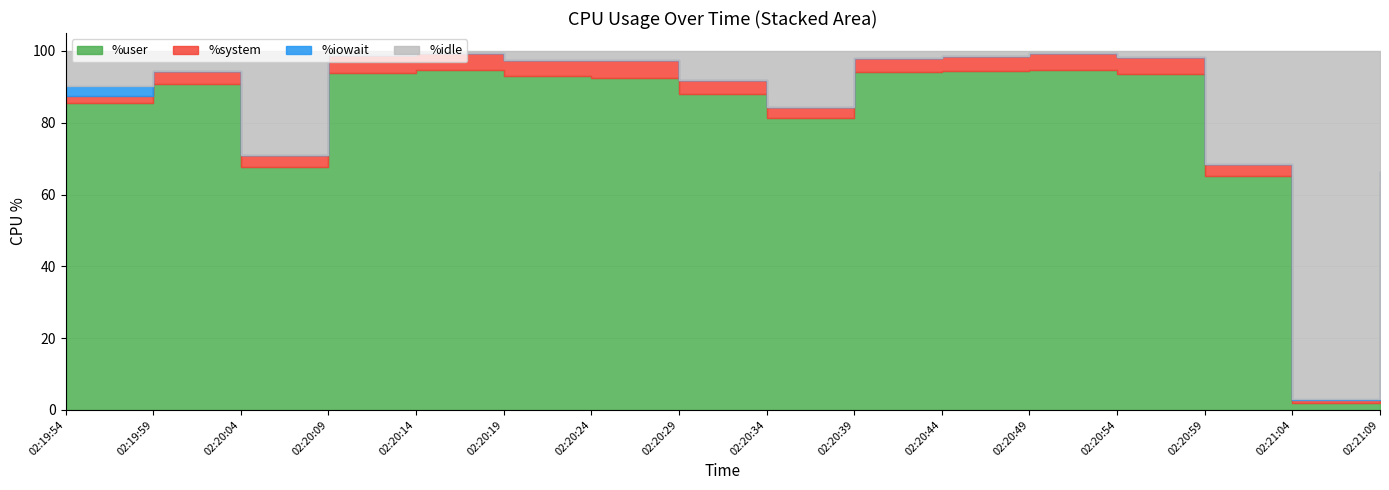

How many data points in %user are above 92?

8